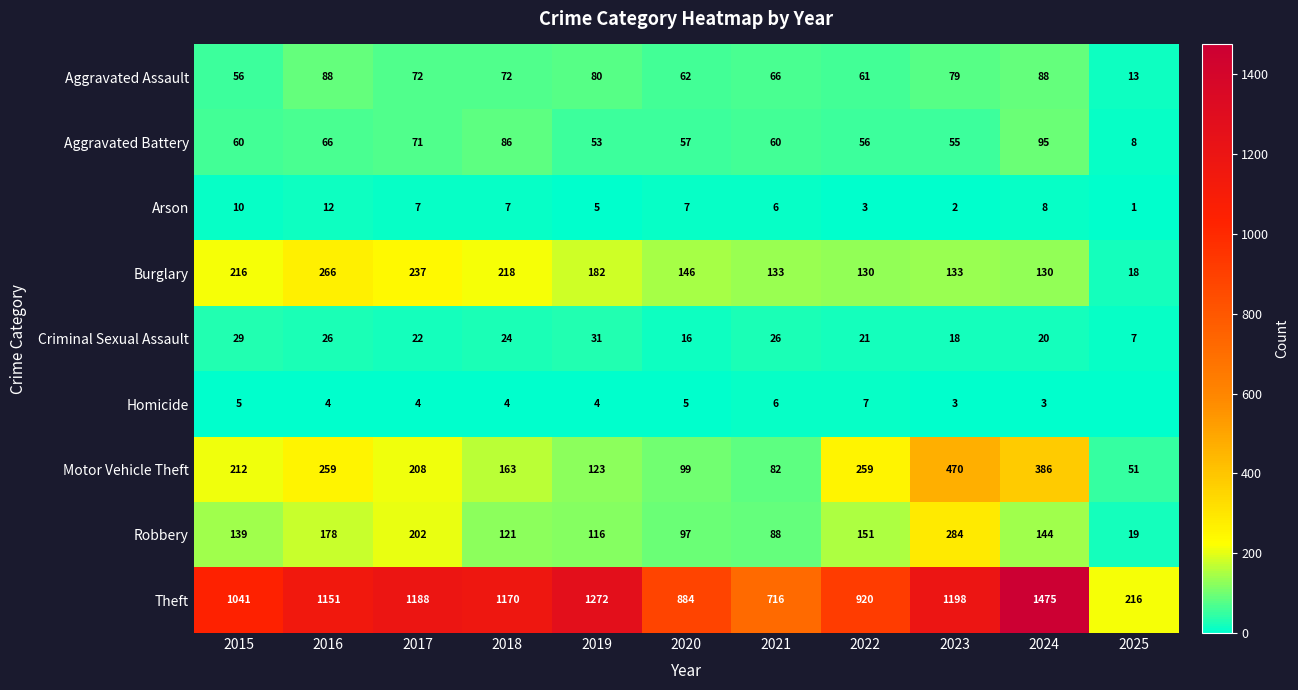

Which series changed the most between 2018 and 2023?

Motor Vehicle Theft